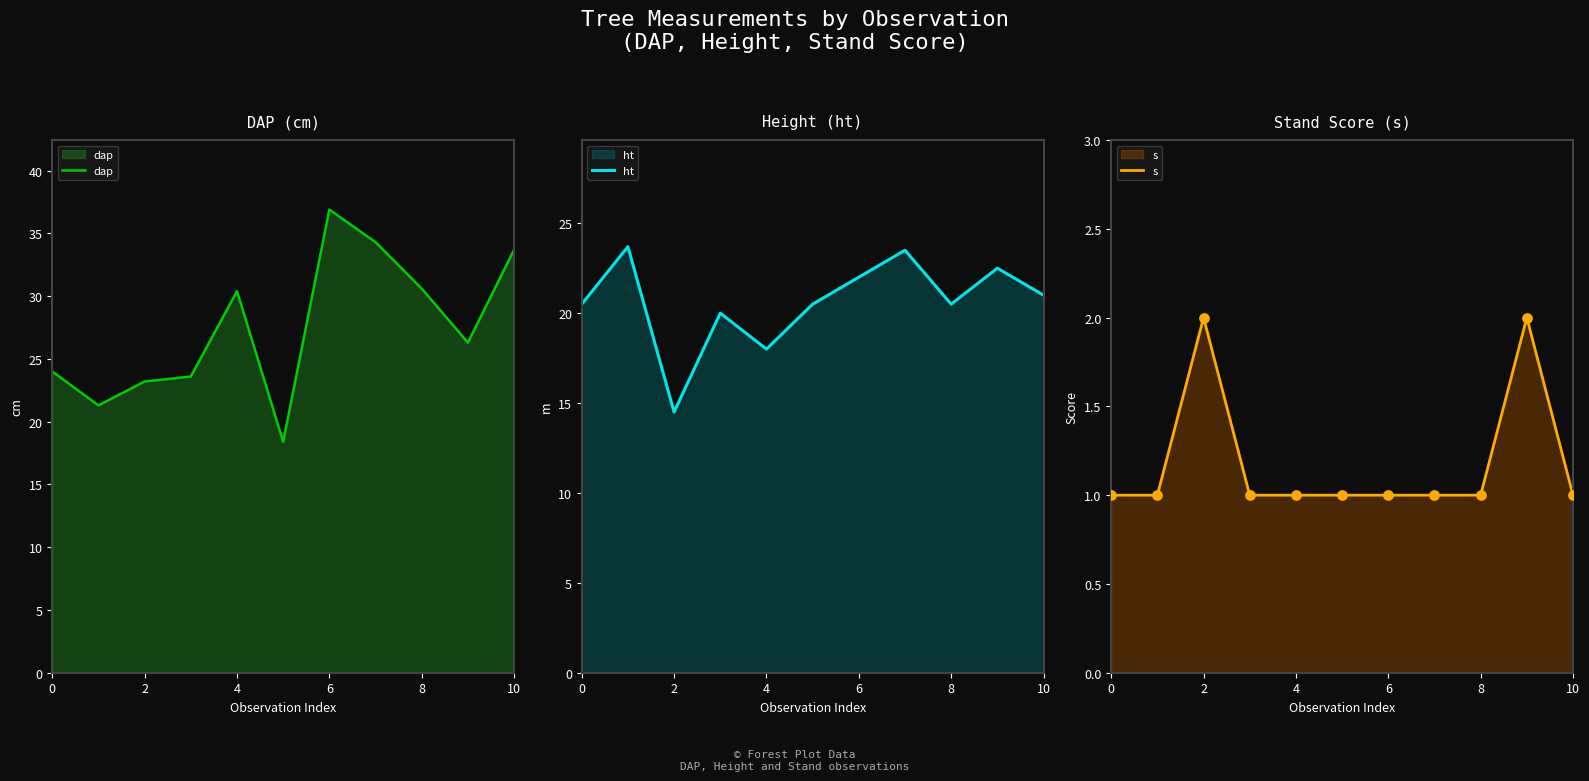

Which series reaches the minimum Y coordinate?

s